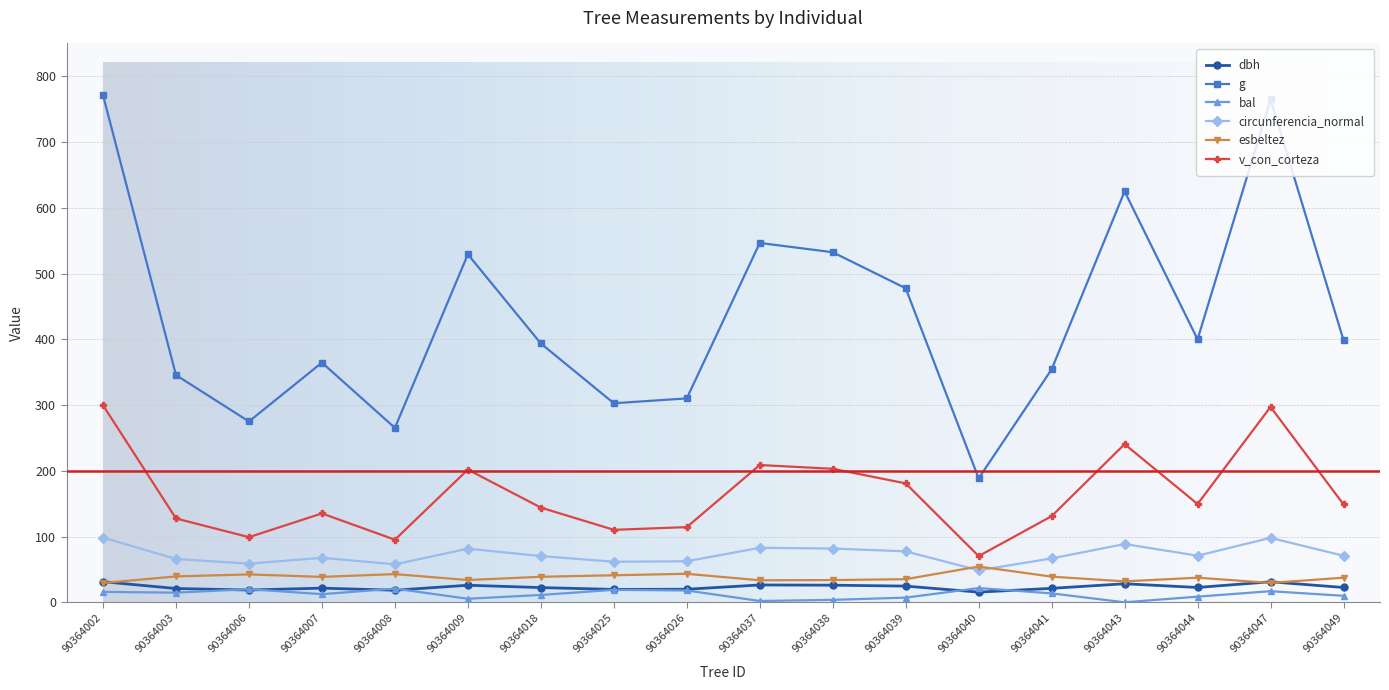

At how many categories does at least one series exceed 515?

6